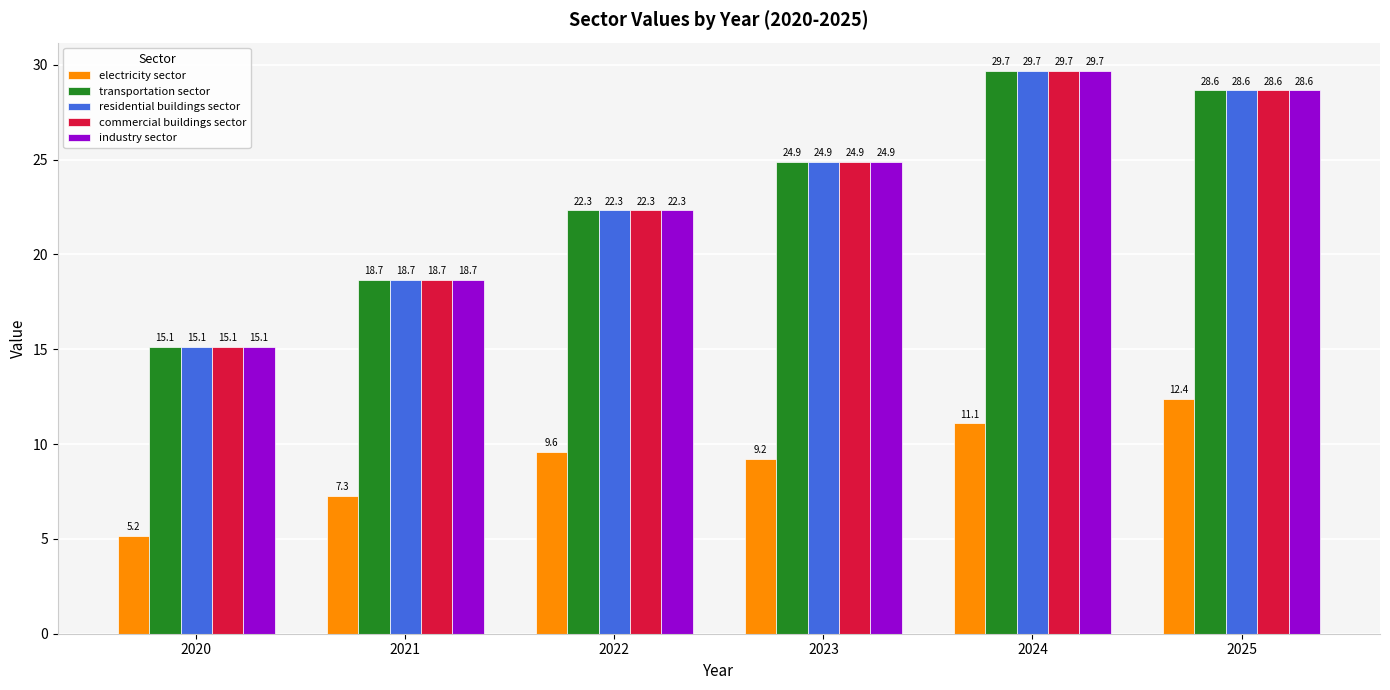

Reading left to right, list all the values displayed in this chart.

electricity sector: 5.2	7.3	9.6	9.2	11.1	12.4
transportation sector: 15.1	18.7	22.3	24.9	29.7	28.6
residential buildings sector: 15.1	18.7	22.3	24.9	29.7	28.6
commercial buildings sector: 15.1	18.7	22.3	24.9	29.7	28.6
industry sector: 15.1	18.7	22.3	24.9	29.7	28.6